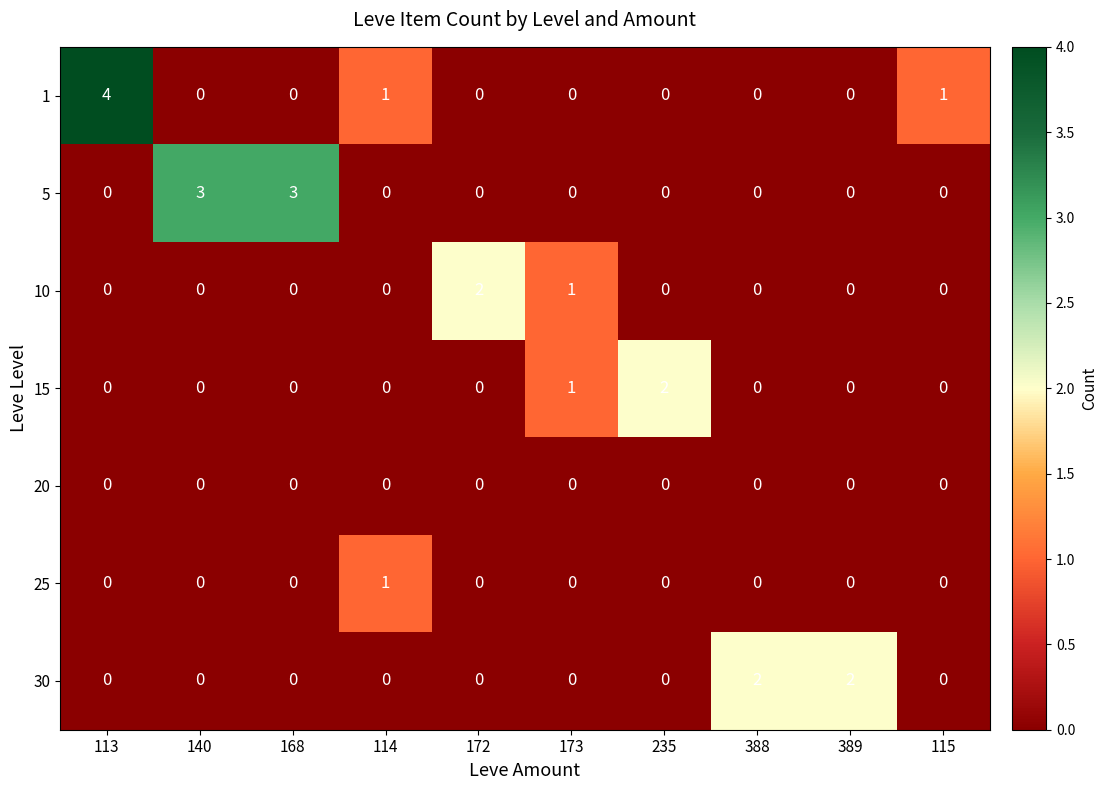

At which category is the sum across all series the highest?

113